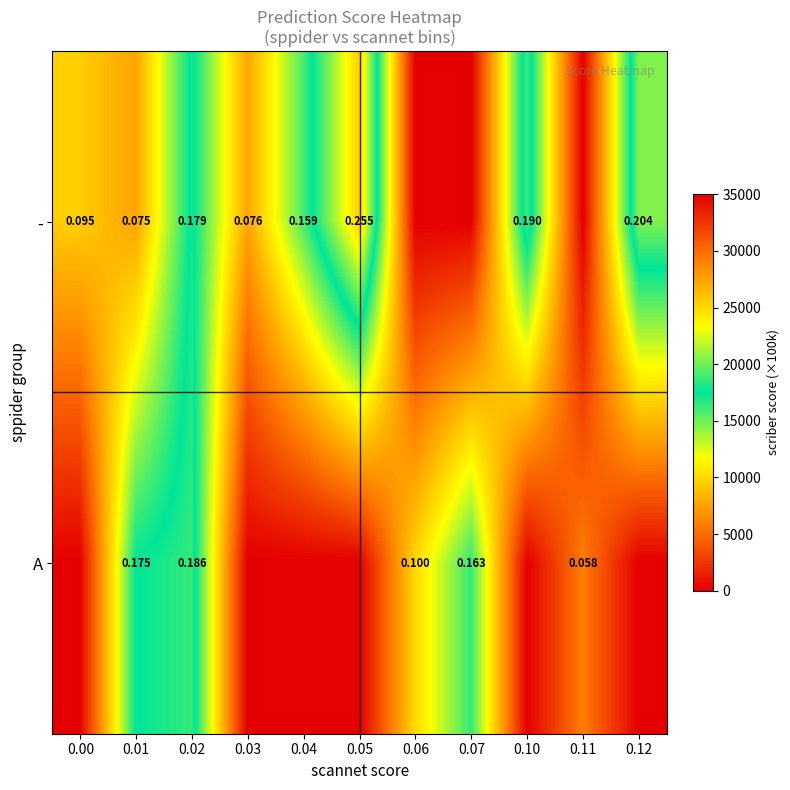

Is the value of A at 0.06 greater than the value of - at 0.12?

No